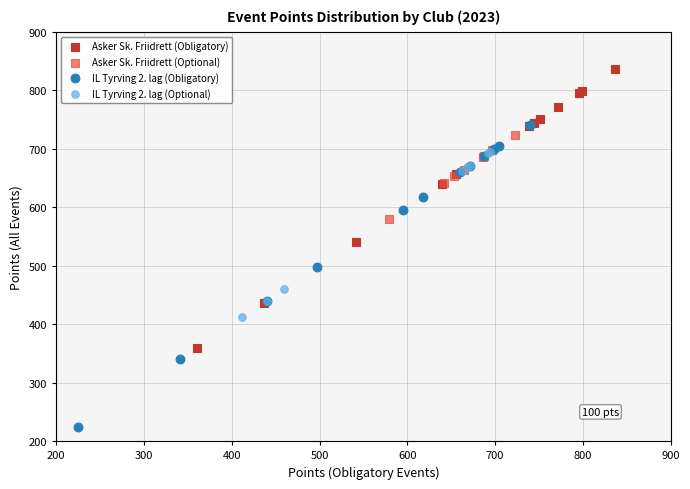

Which series contains the lowest Y value?

IL Tyrving 2. lag (Obligatory)